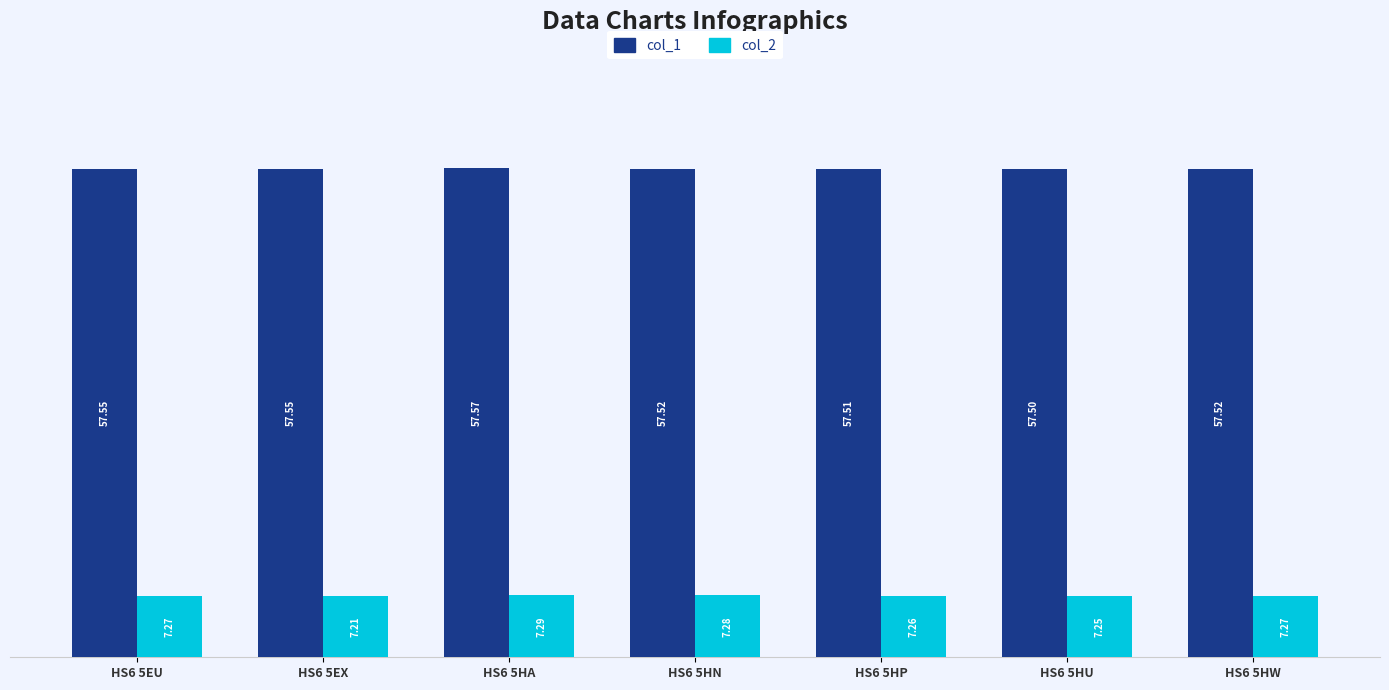

Rank the series by their average value, from lowest to highest.

col_2, col_1